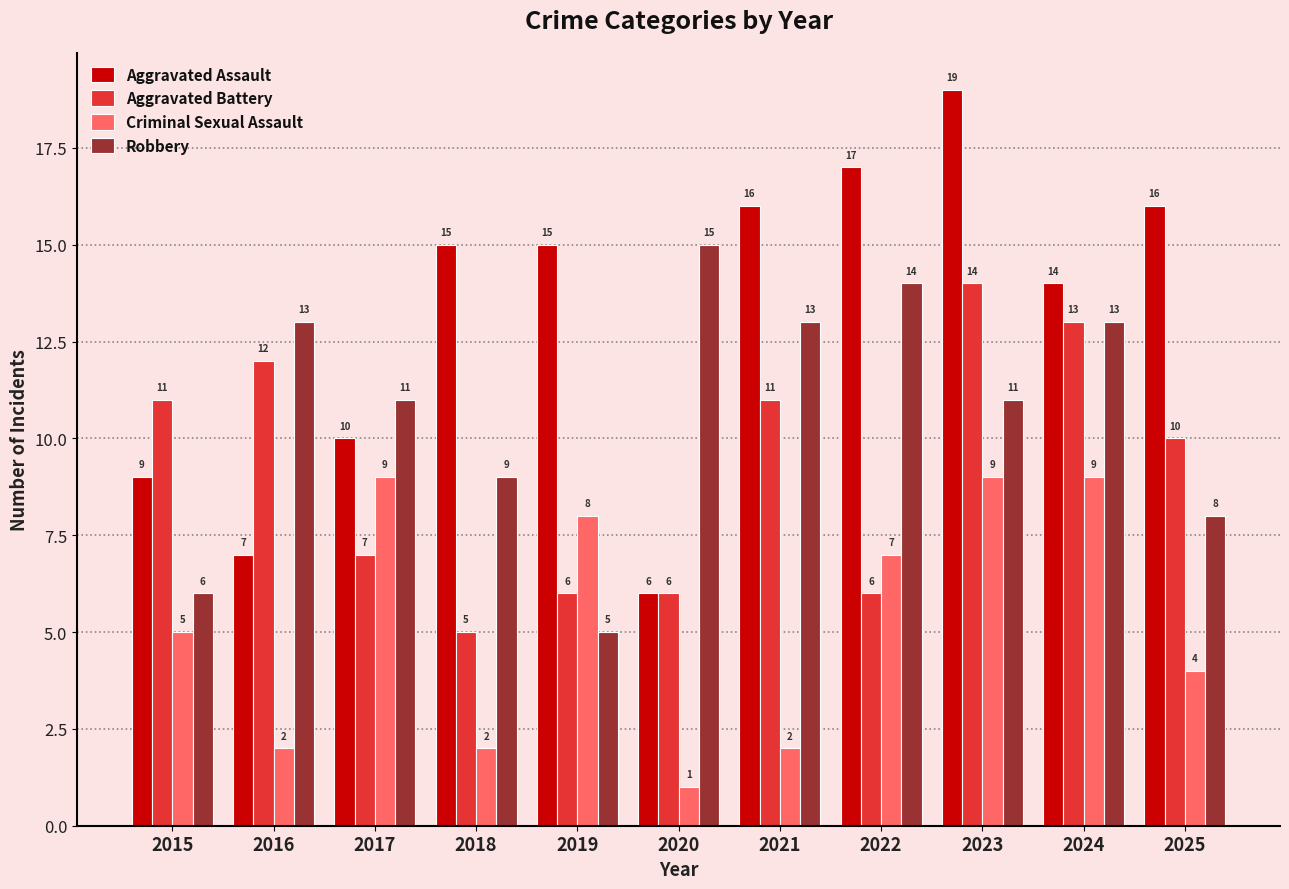

The Robbery series shows 2 at 2018. True or false?

False